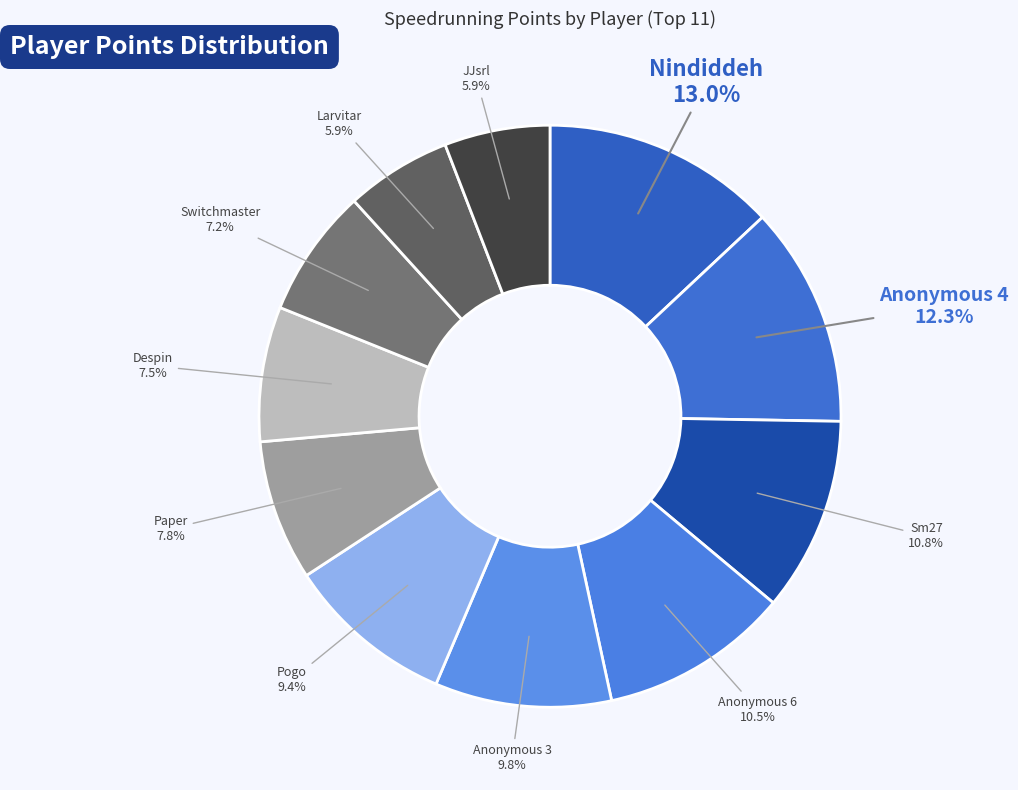

Count the number of slices in the pie.

11